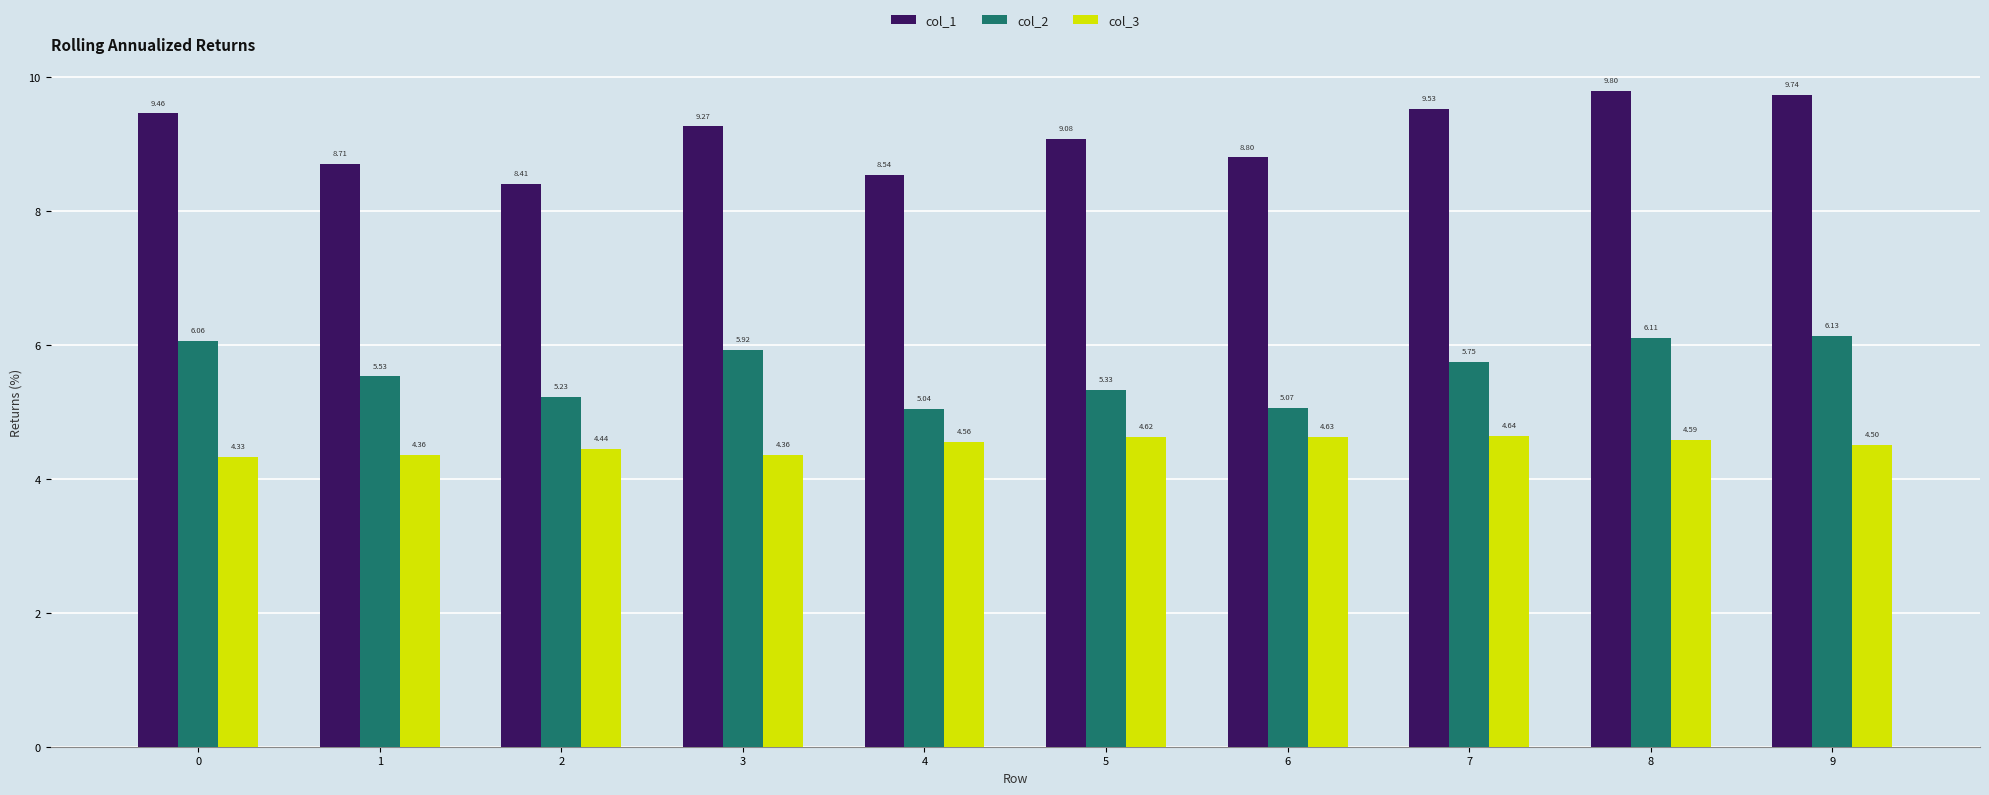

Count the col_3 values in the range 4 to 5.

10